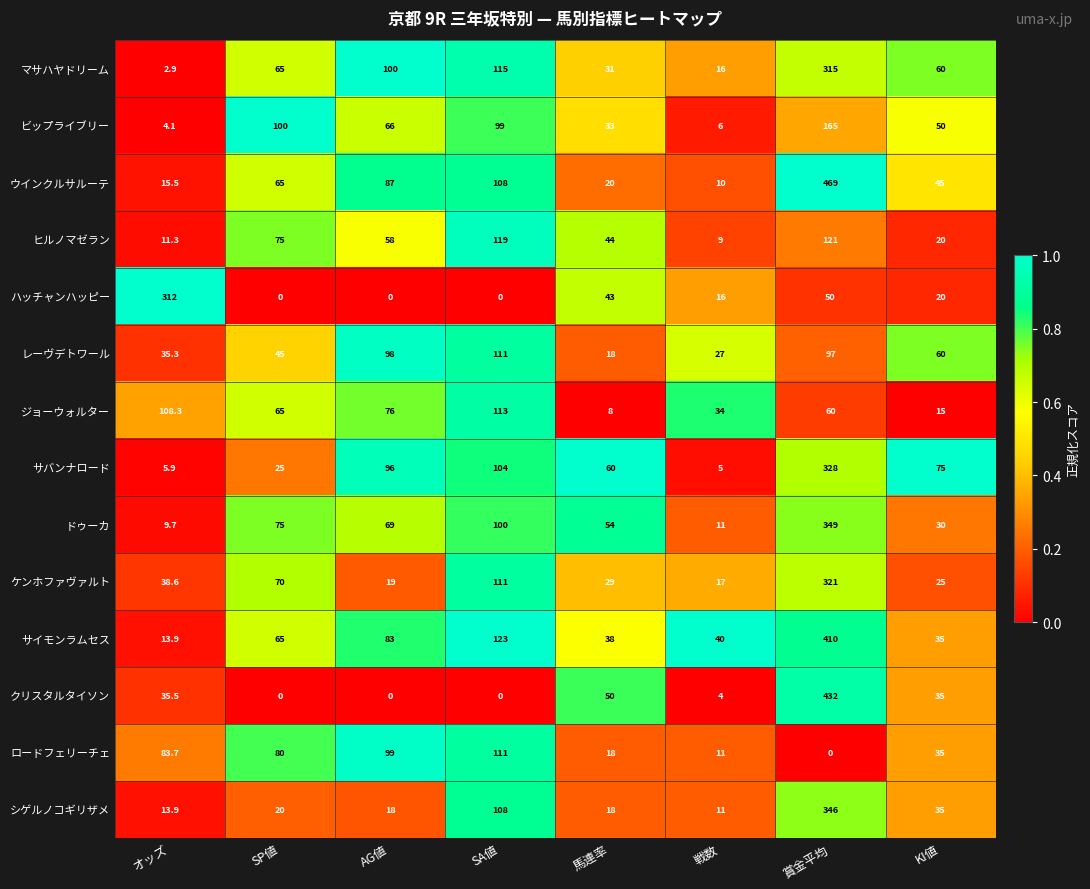

What is the total value across all series at SP値?

750.0